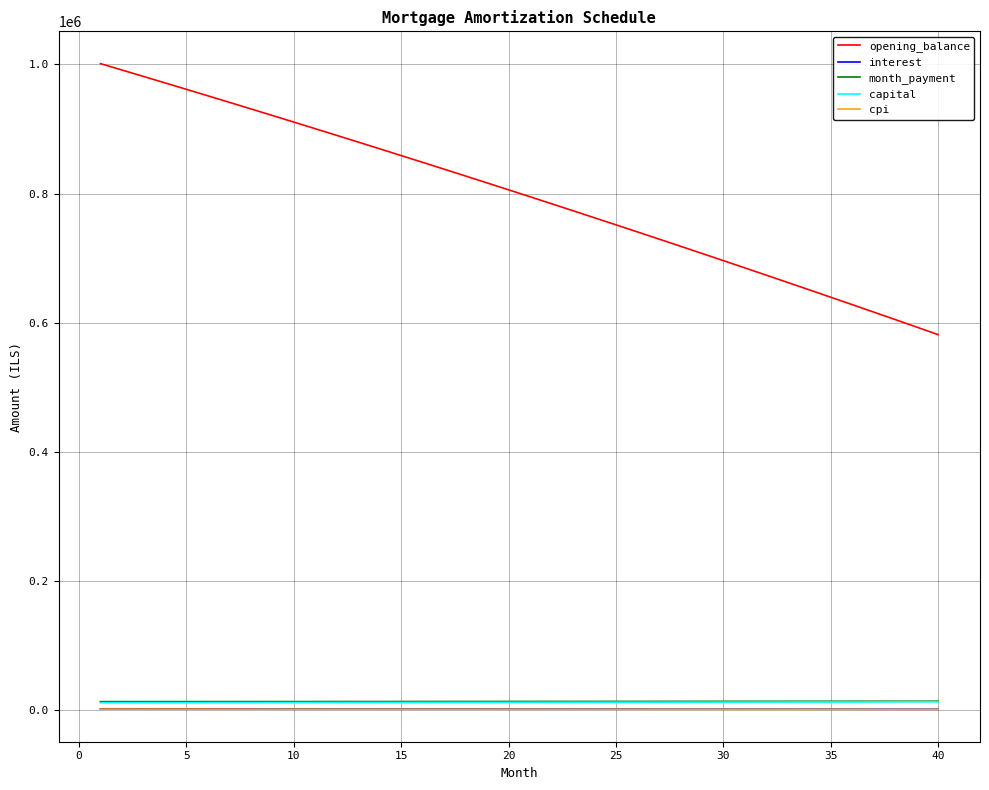

Which series has the widest spread of values?

opening_balance